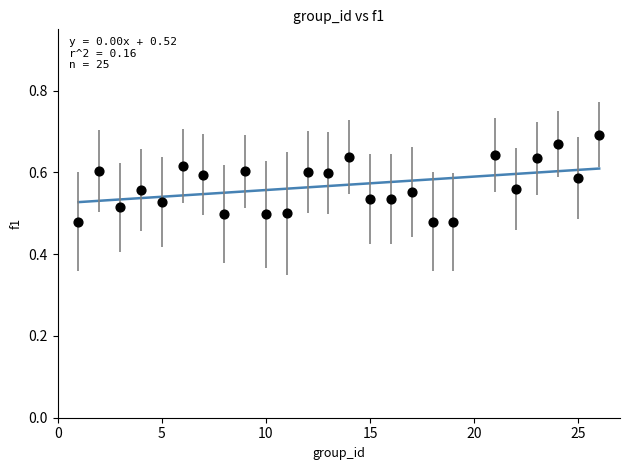

What is the range of X values (max minus min)?

25.0